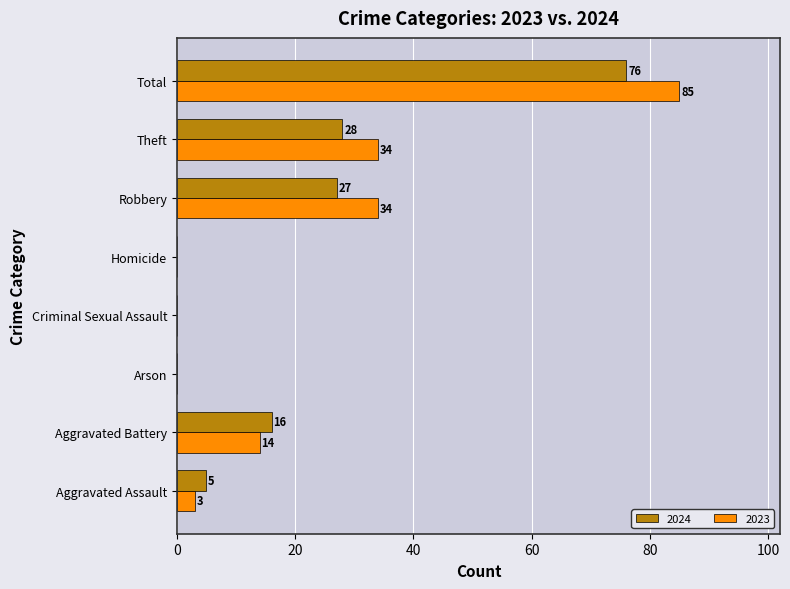

At which label is 2024 closest to 38?

Theft